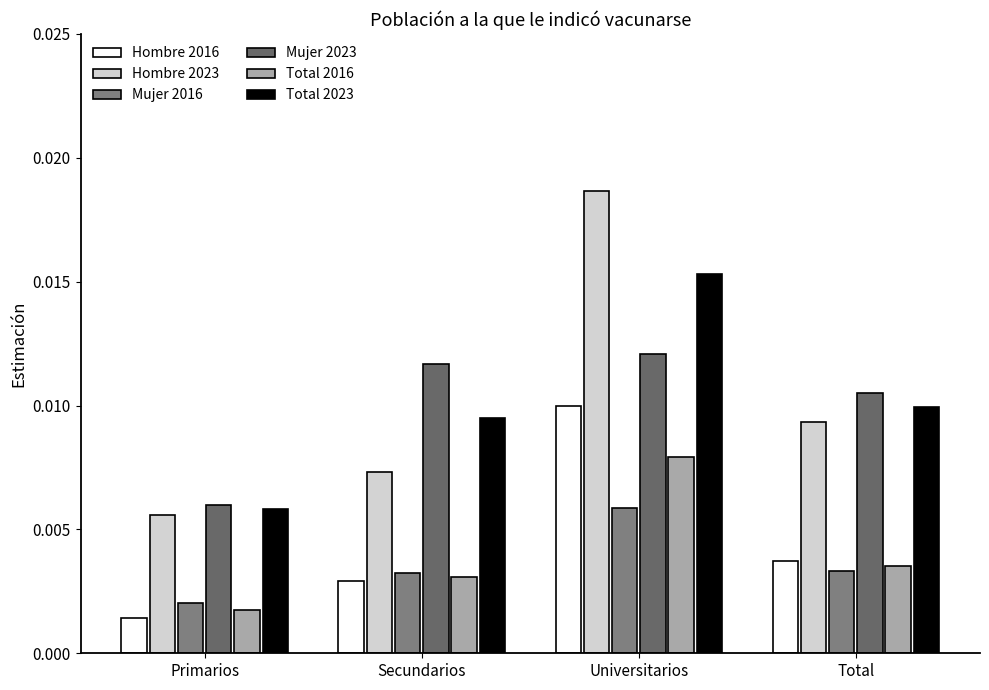

The Total 2023 series shows 0.0 at Primarios. True or false?

False